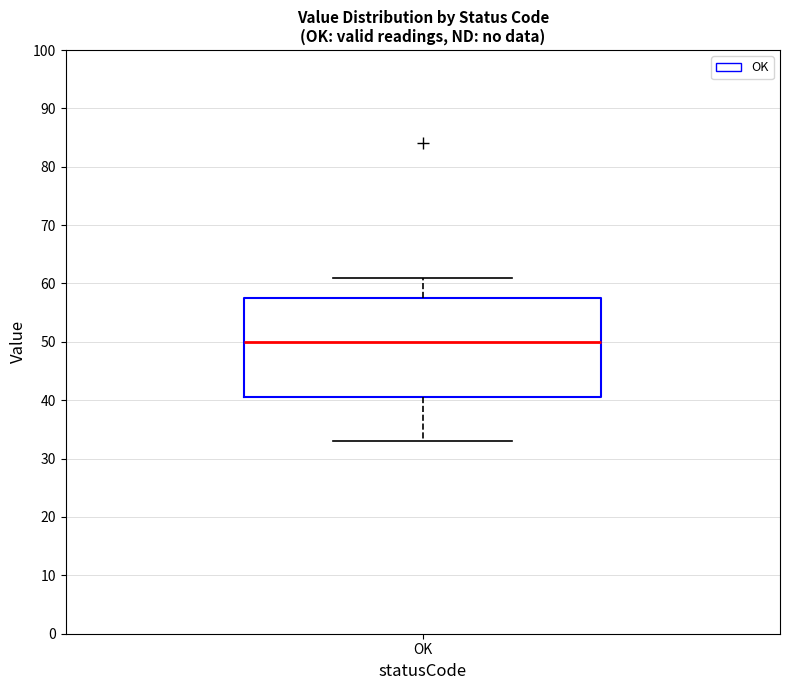

Where is the lower edge of the box for OK on the y-axis? The values are not printed on the chart, so give them approximately, as read against the axis.

41